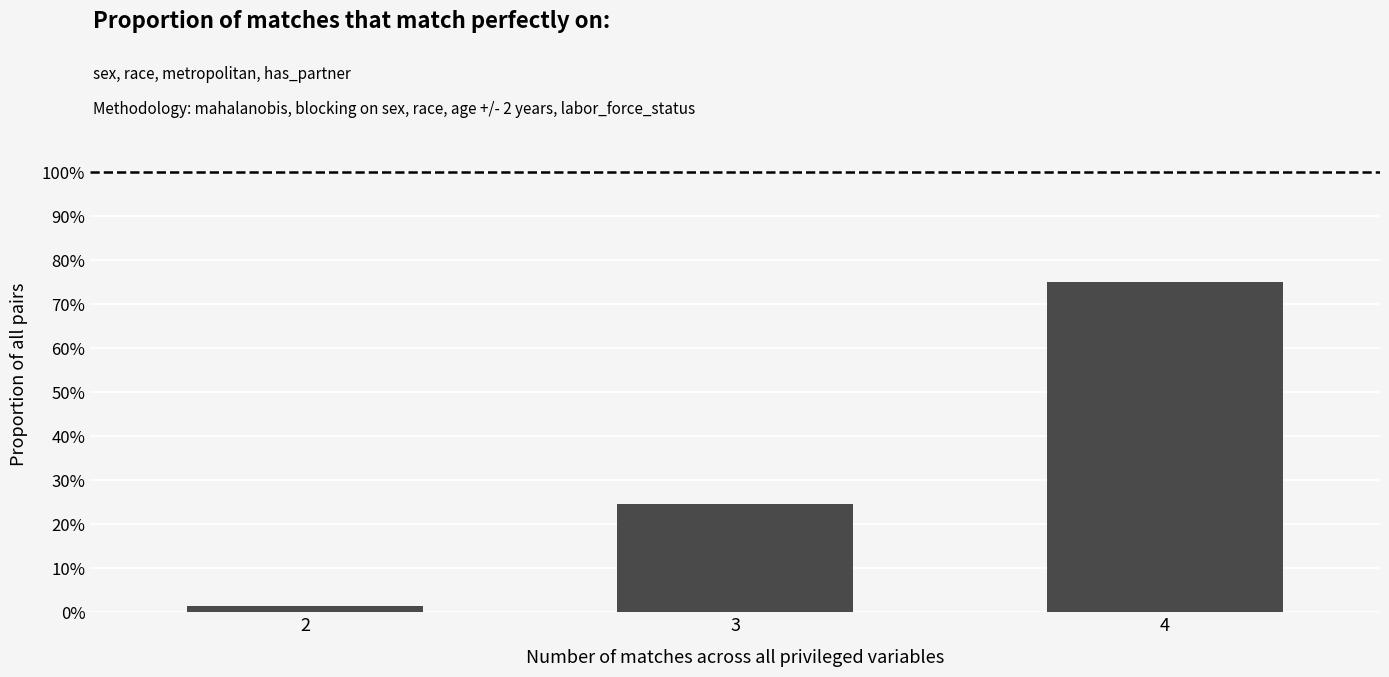

What is the change in value from 3 to 4?

+50.5